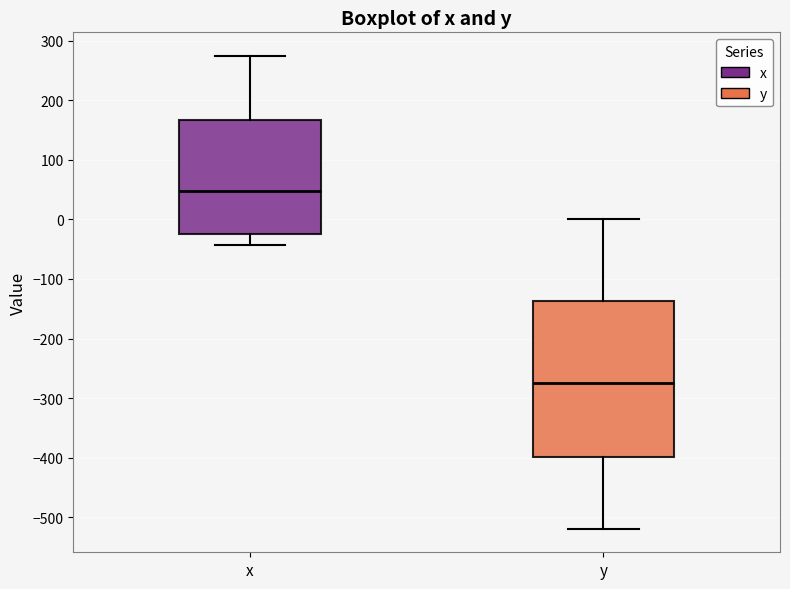

Reading left to right, read every box against the y-axis: the position of its median line, the range the box covers, and the ends of its whiskers. The values are not printed on the chart, so give them approximately, as read against the axis.

x: median 50, box -20 to 170, whiskers -40 to 270
y: median -270, box -400 to -140, whiskers -520 to 0